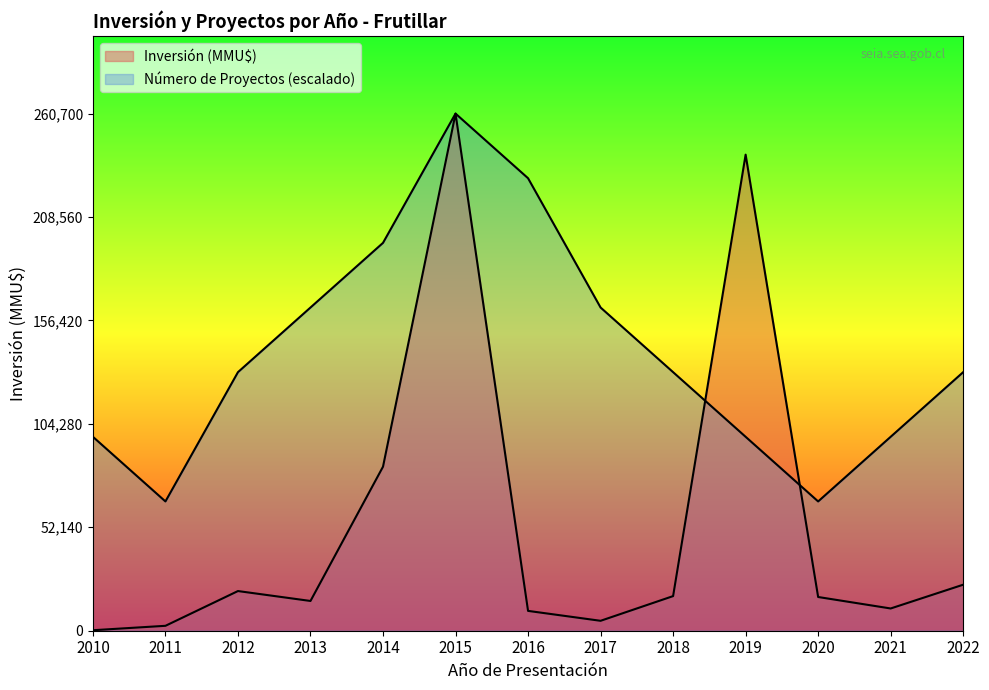

What are all the series names shown in the legend?

Número de Proyectos, Inversión (MMU$)